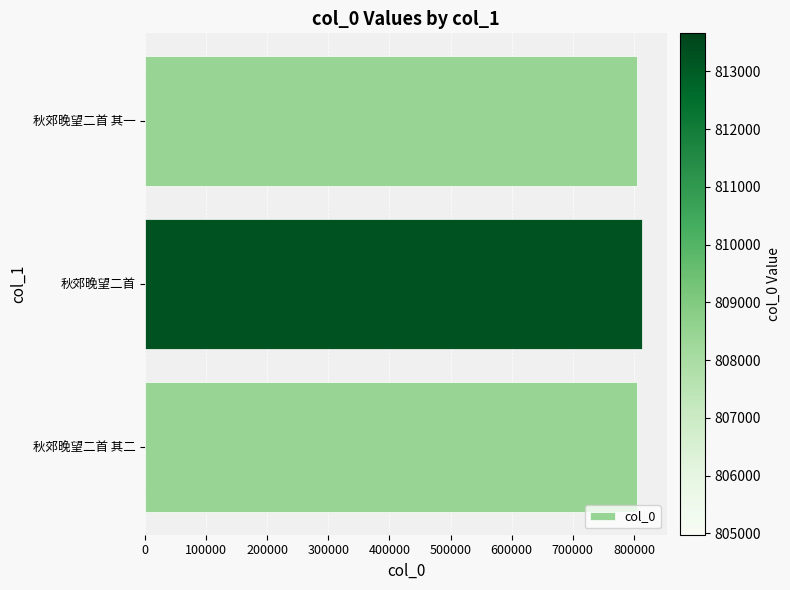

How many bars are there in total?

3